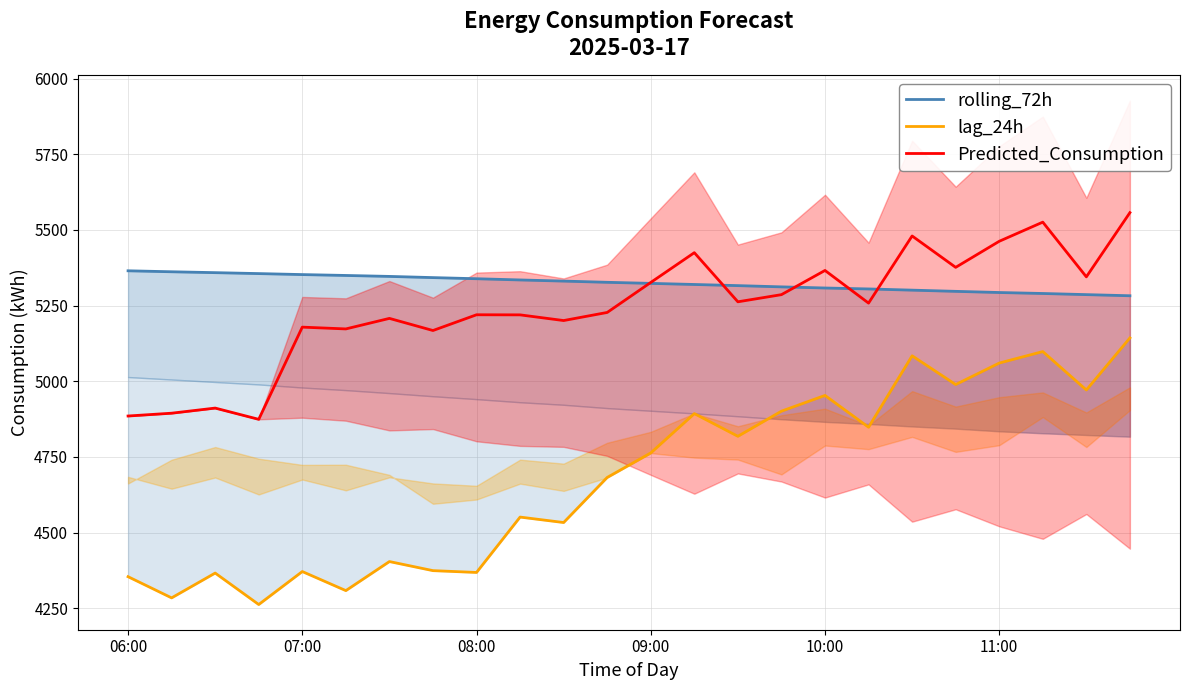

The rolling_72h series shows 1263.0 at 11. True or false?

False